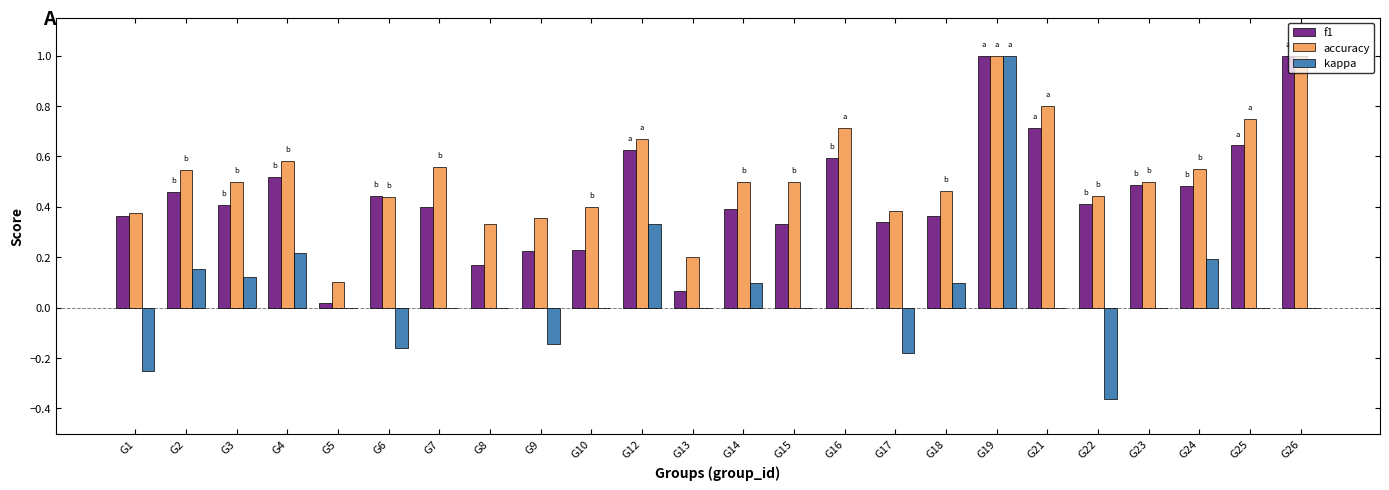

What is the sum of all accuracy values?

12.7